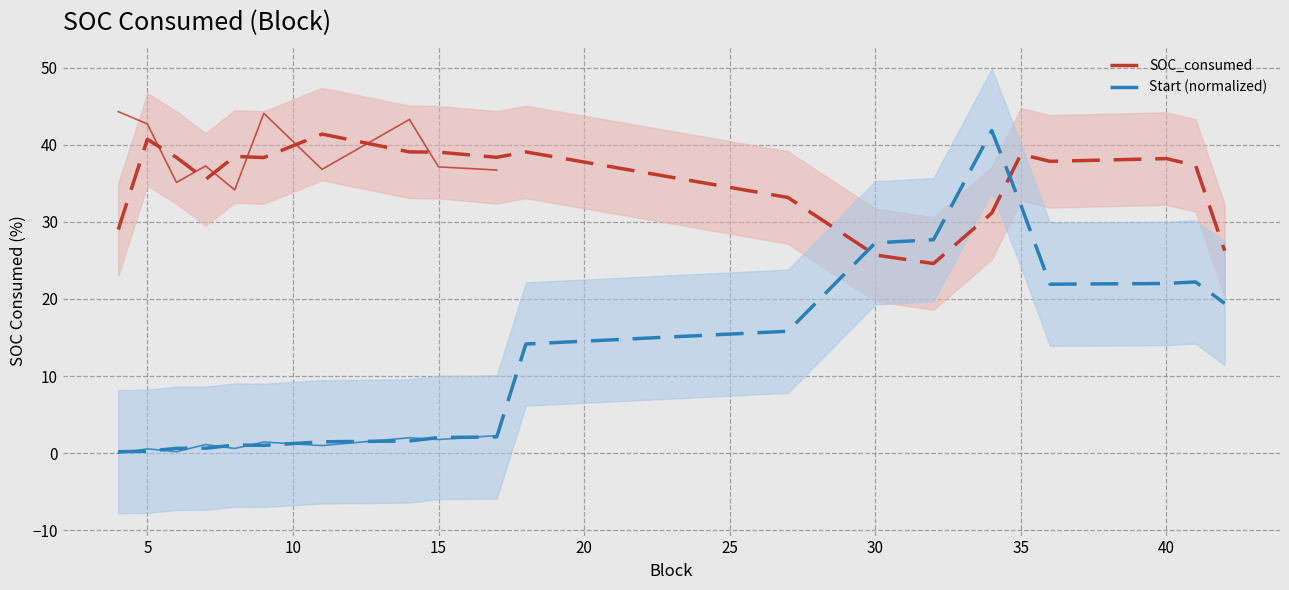

Is it true that Start (normalized) equals 11.9 at 35?

False